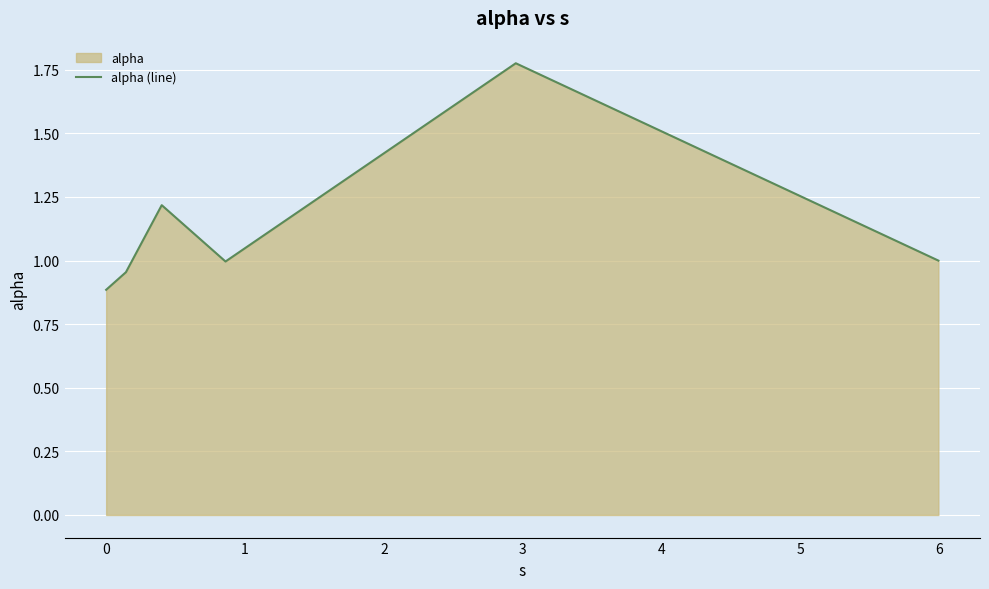

What is the smallest value displayed?

0.9